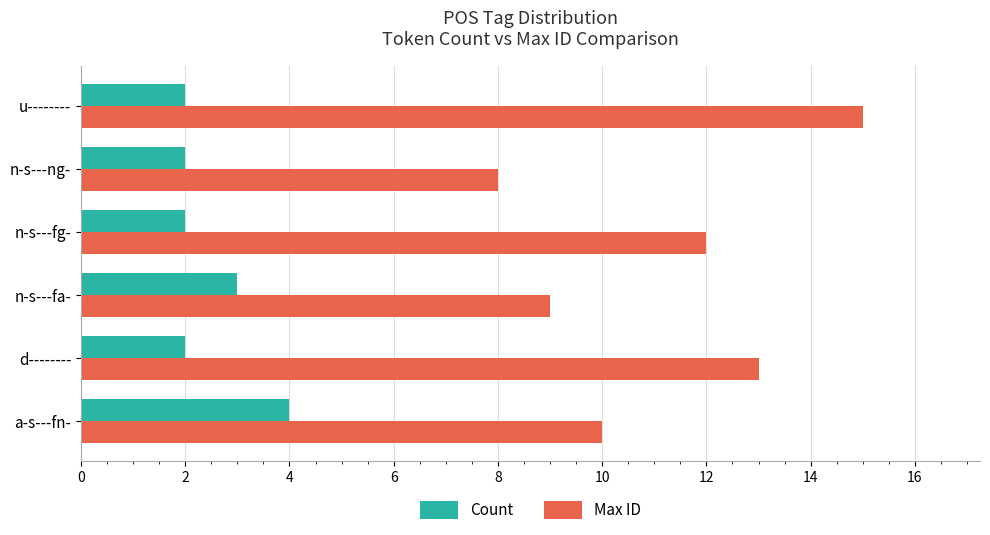

Read the Max ID value at d--------.

13